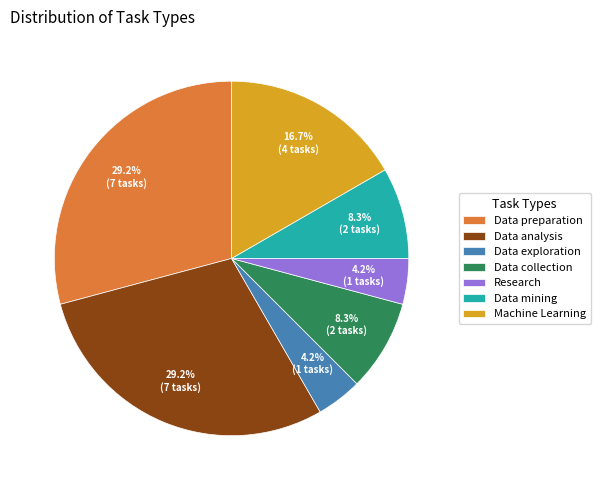

What is the ratio of the value at Machine Learning to the value at Data mining?

2.0